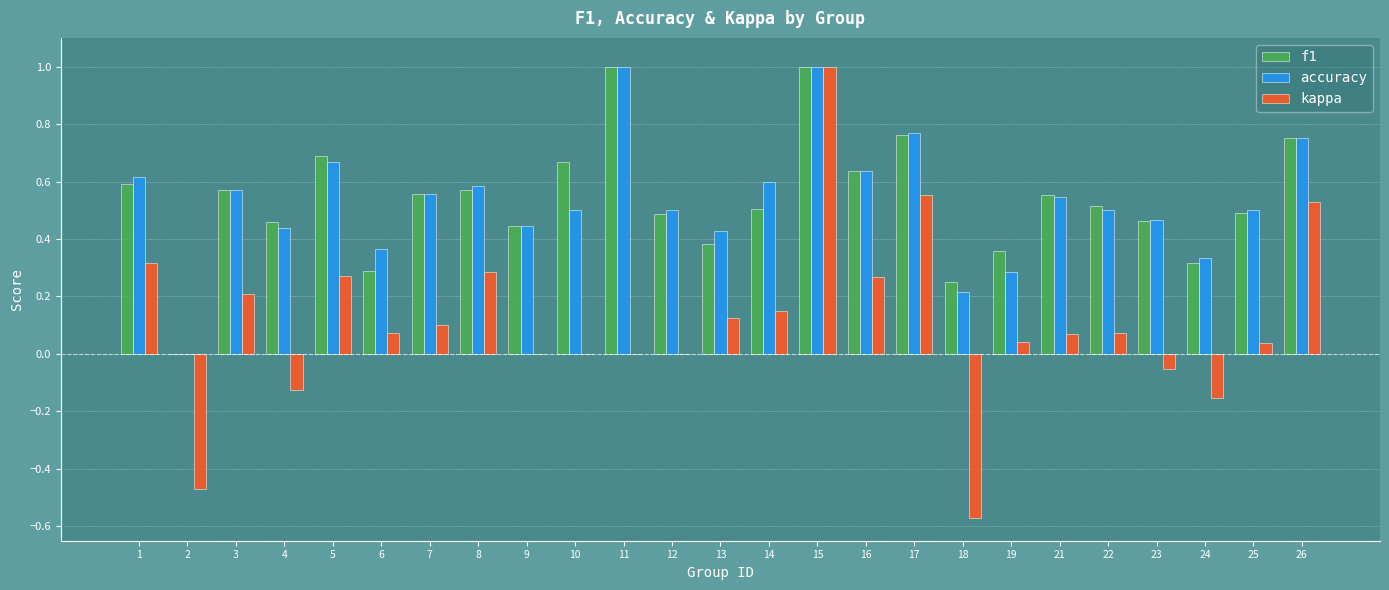

The value of accuracy at 22 is 0.8. True or false?

False